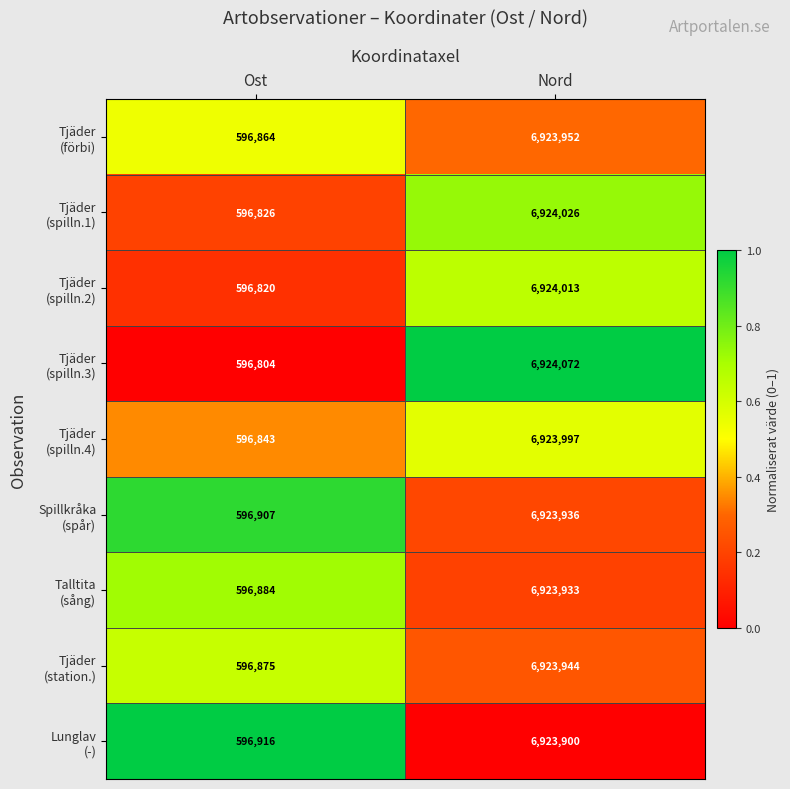

What is the total value across all series at Ost?

5371739